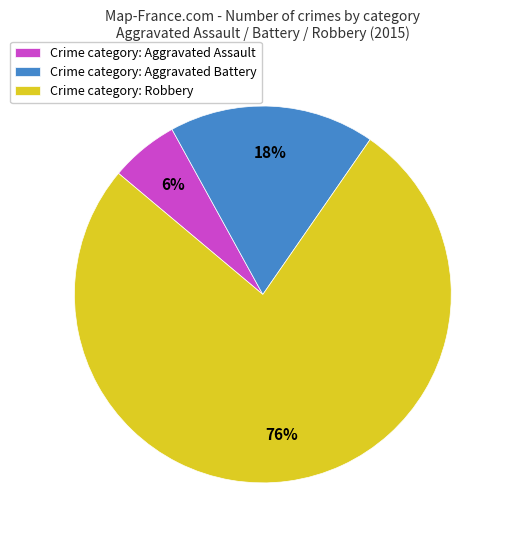

What percentage is the Crime category: Aggravated Battery slice, to the nearest percent?

18%